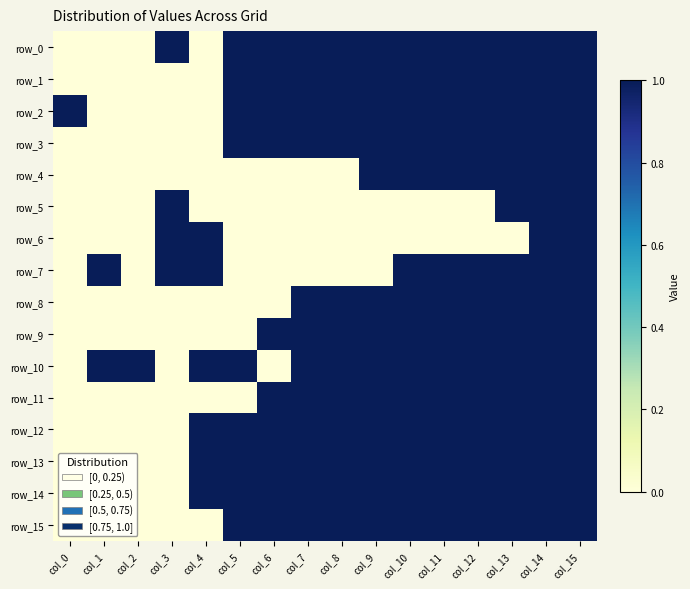

The row_11 series shows 0 at col_5. True or false?

True